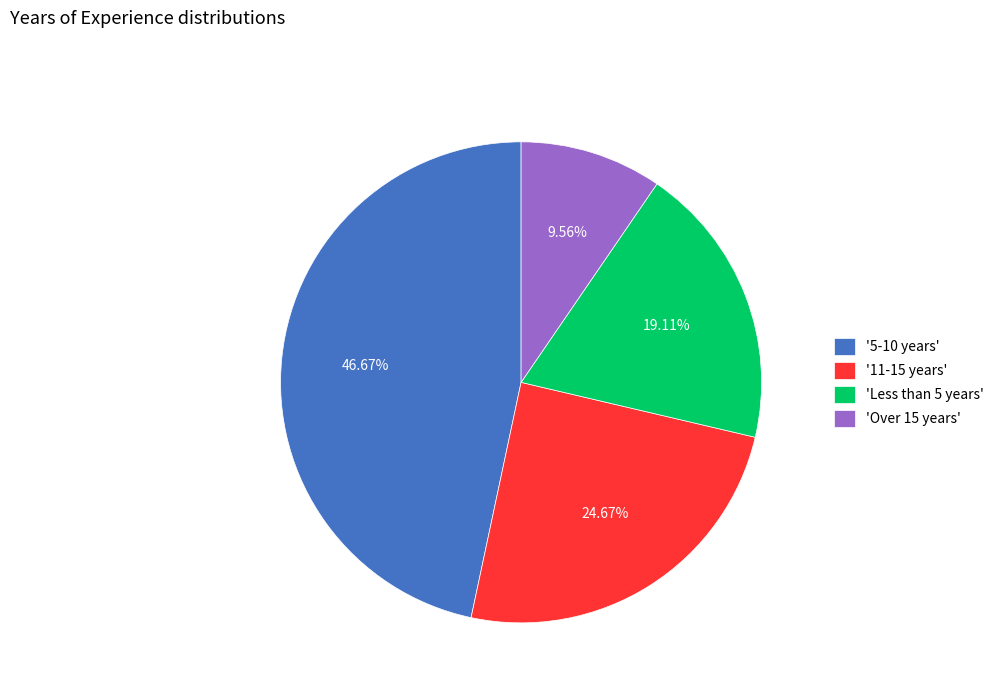

Approximately how many times larger is the value at 'Less than 5 years' compared to 'Over 15 years'?

2.0